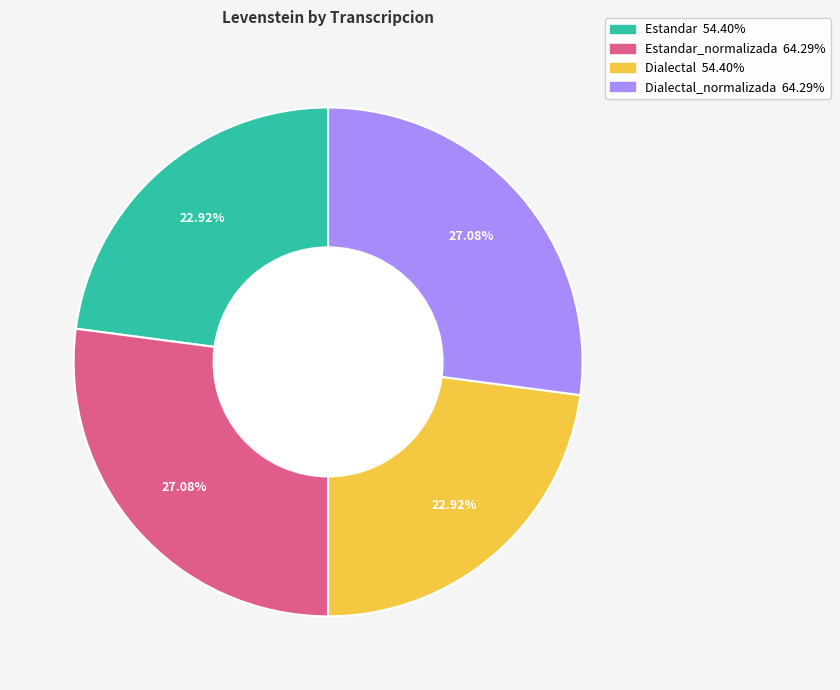

Is there a majority slice in this chart?

No